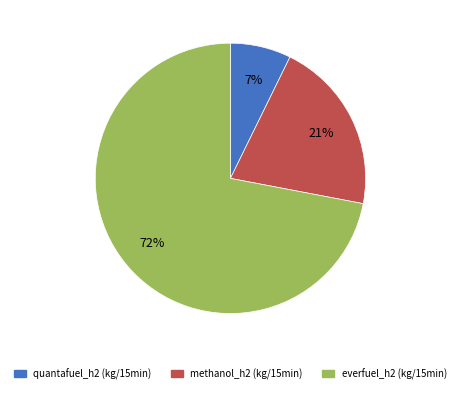

Which category has the smallest portion of the pie?

quantafuel_h2